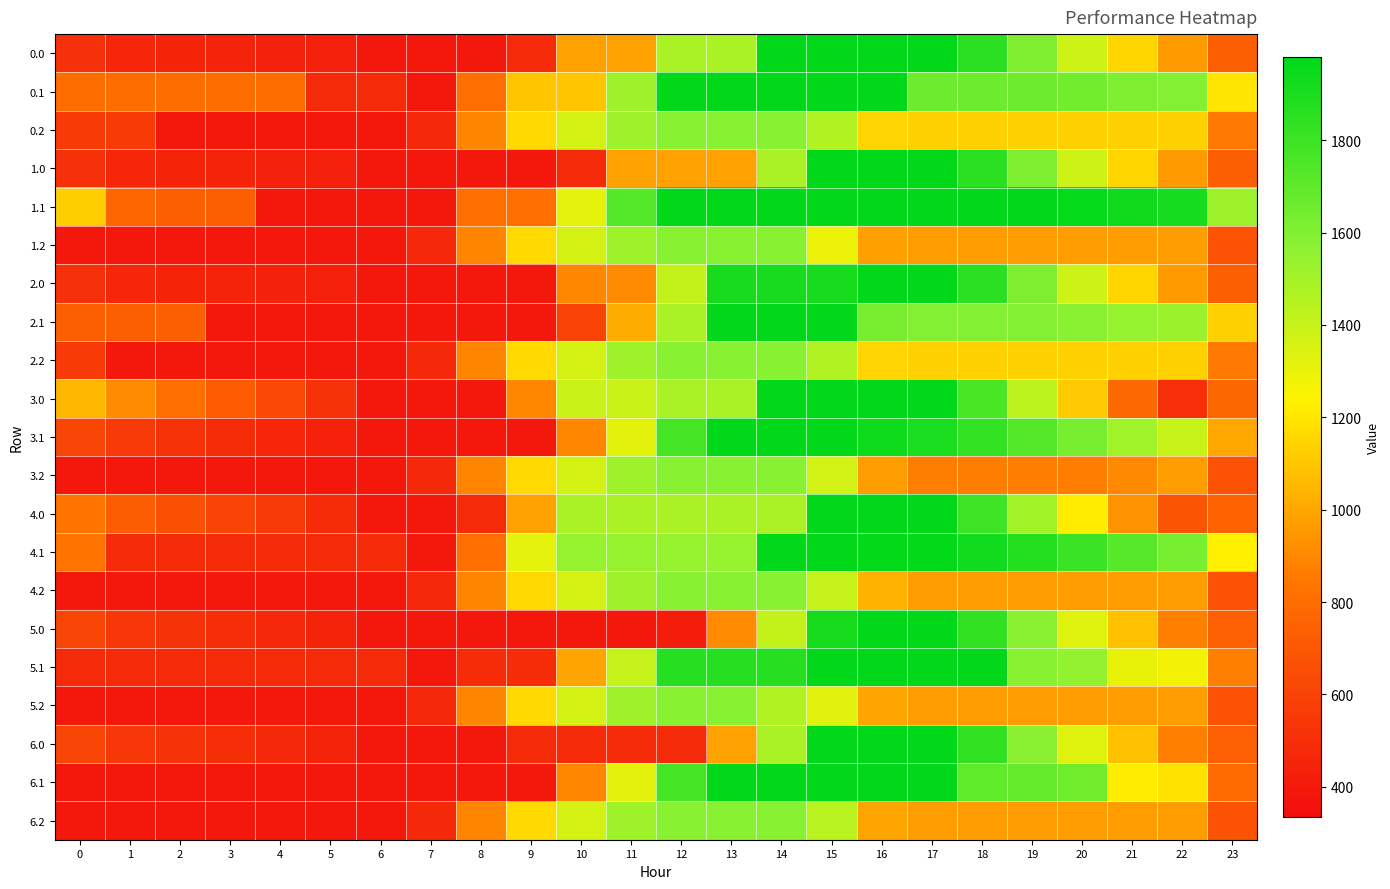

What is the total value across all series at 9?

17043.7